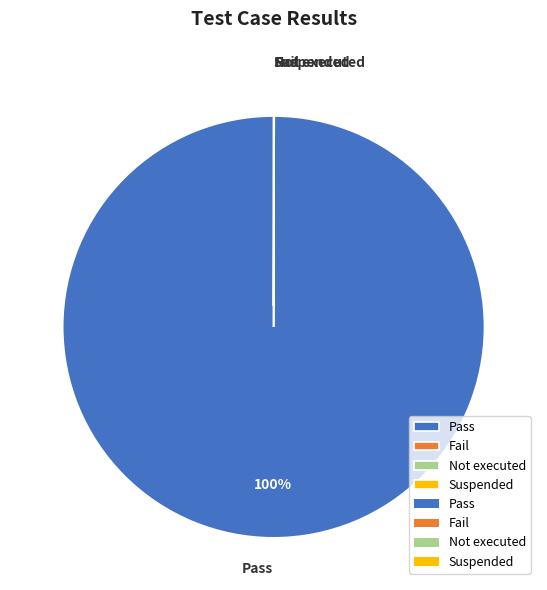

Is Pass the majority of the pie?

Yes